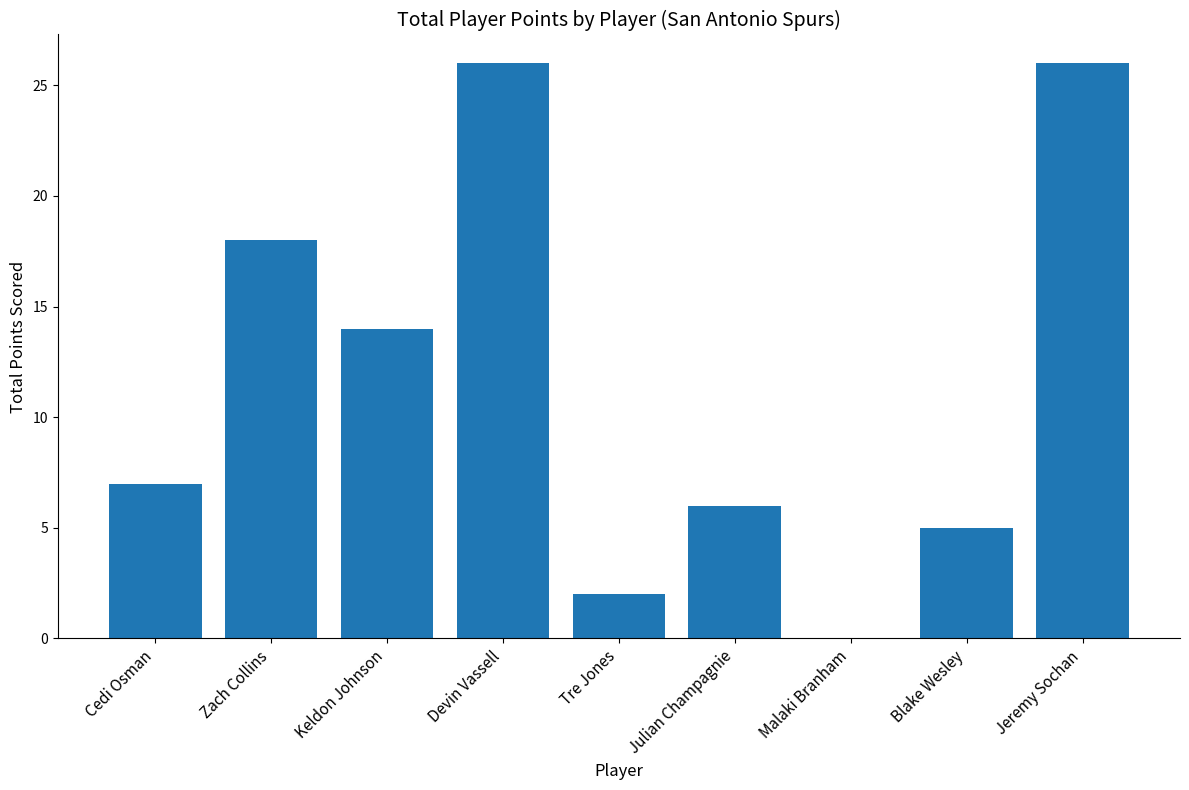

What is the change in value from Keldon Johnson to Blake Wesley?

-9